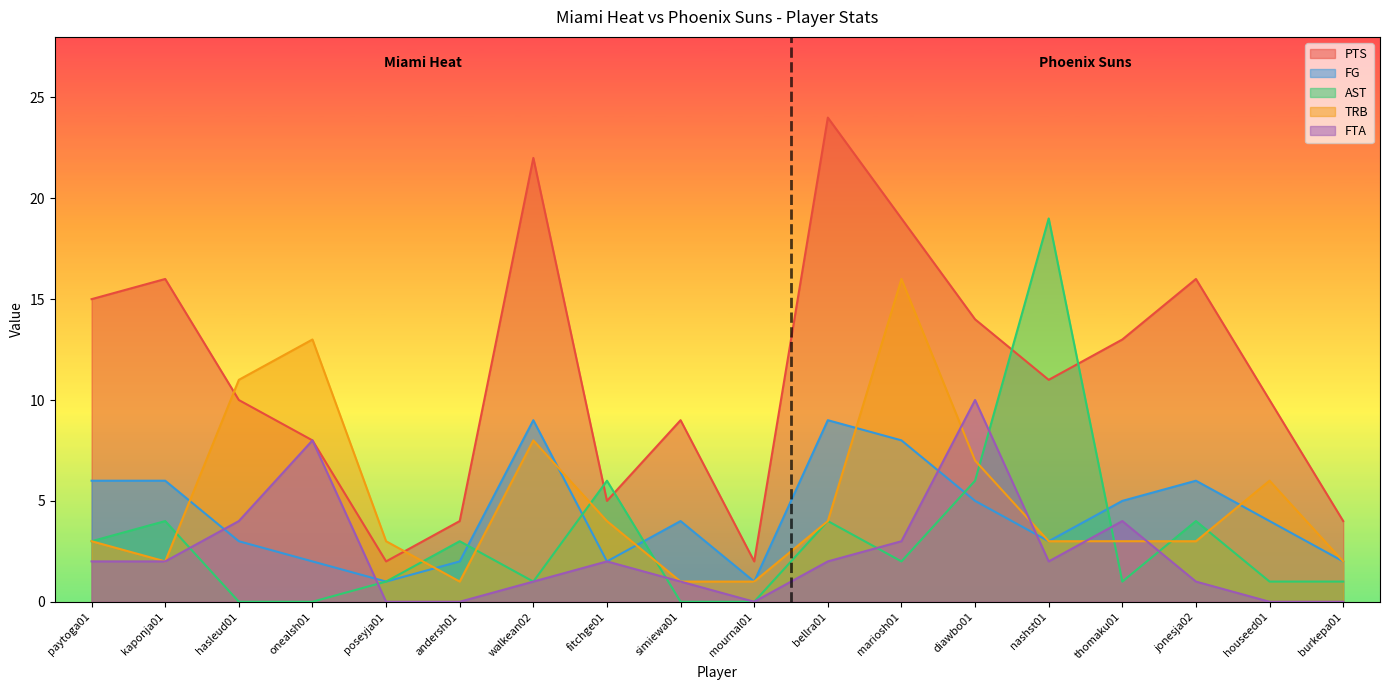

Does the chart display data point markers on the line(s)?

No